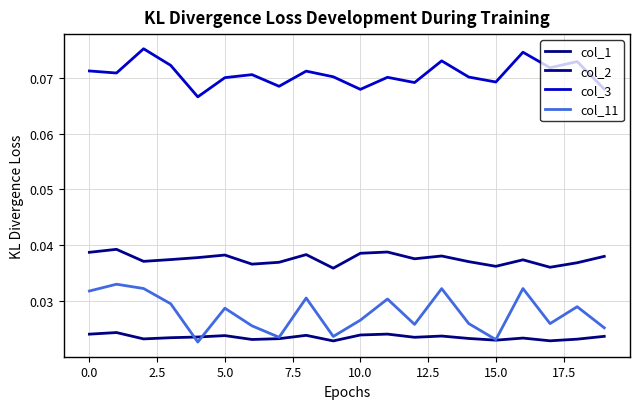

Count the col_3 values in the range 0 to 1.

20